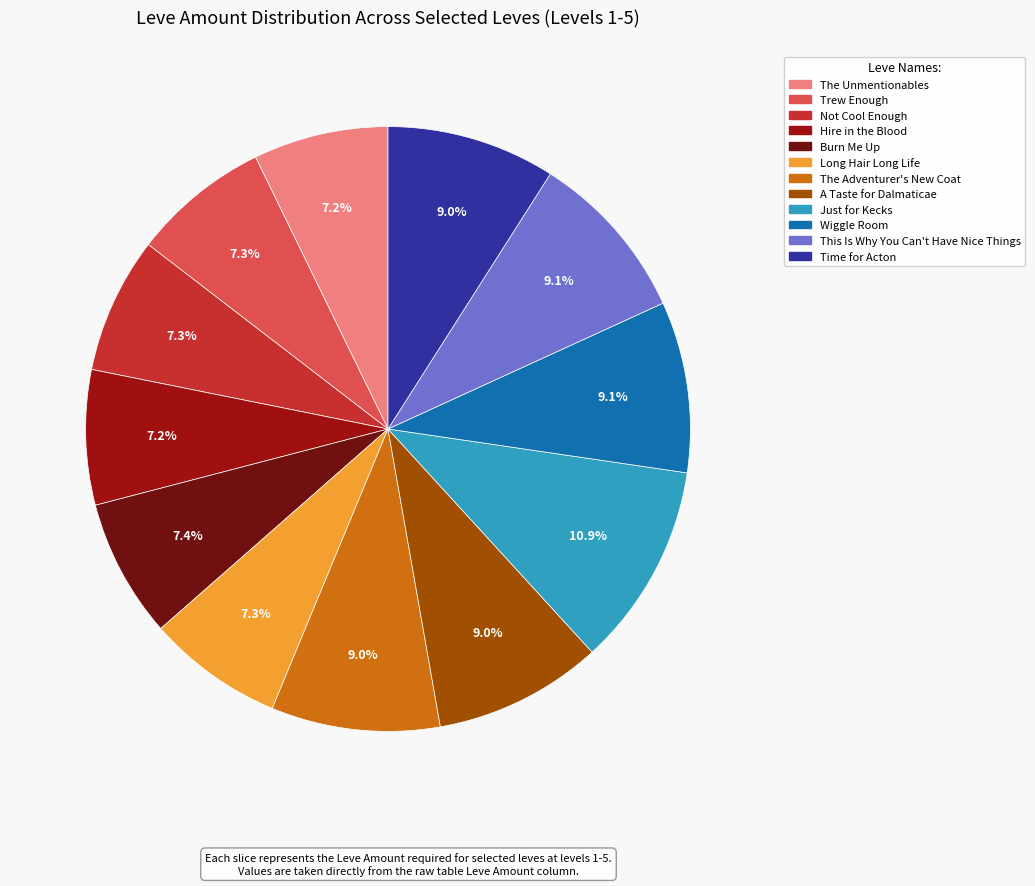

To the nearest percent, what percentage of the pie is Hire in the Blood?

7%